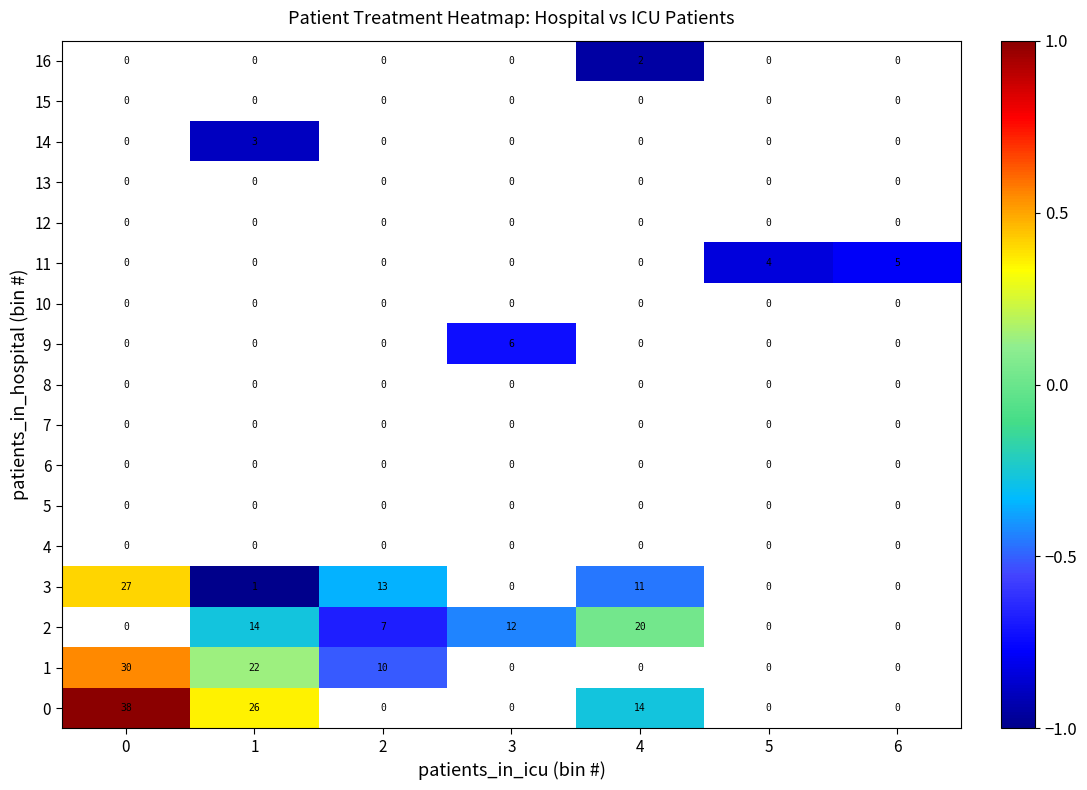

The 3 series shows 19 at 4. True or false?

False